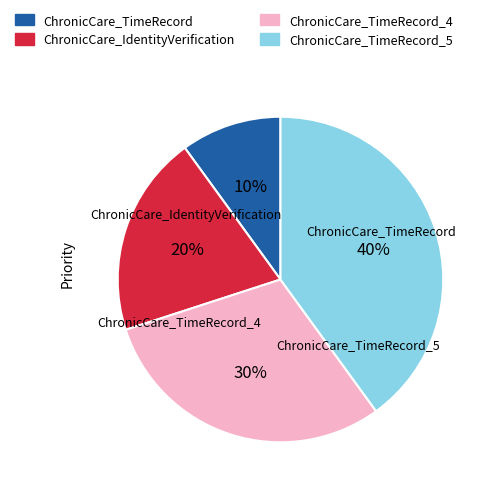

Is the sum of ChronicCare_TimeRecord and ChronicCare_TimeRecord_4 greater than half?

No